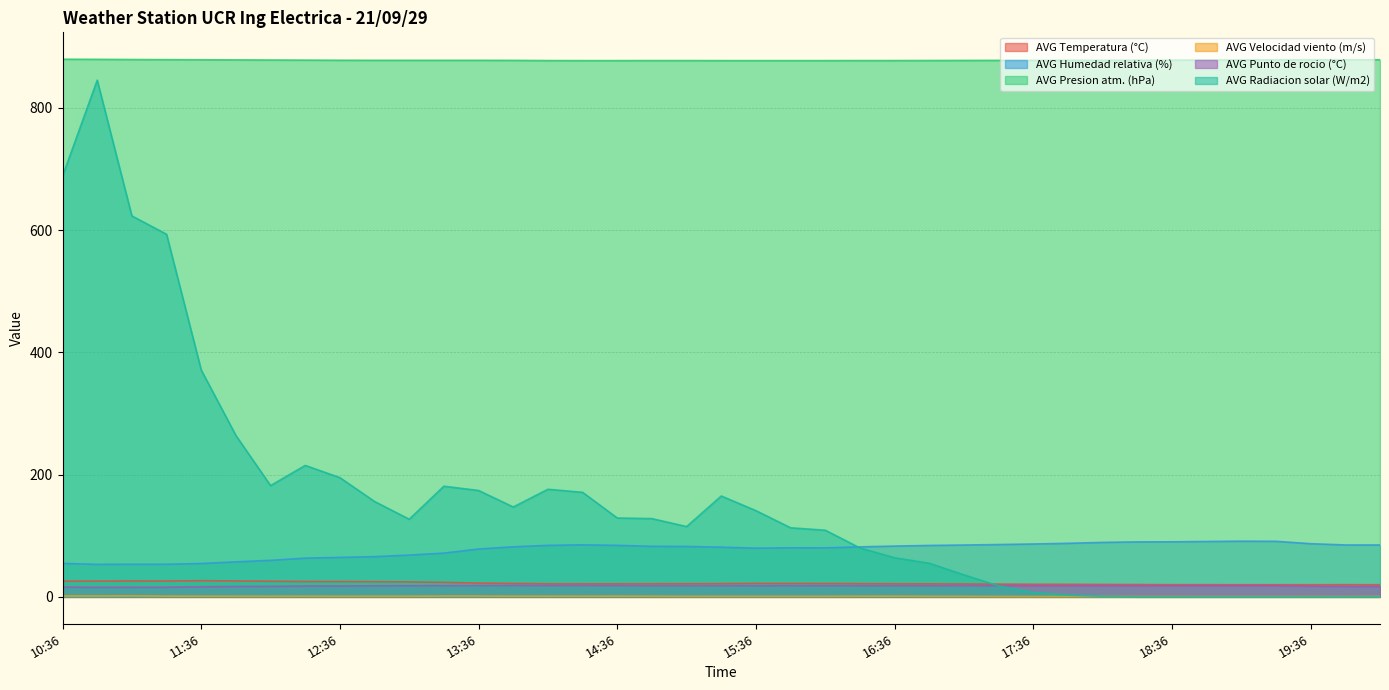

How many data points in AVG Punto de rocio (°C) are above 18?

27